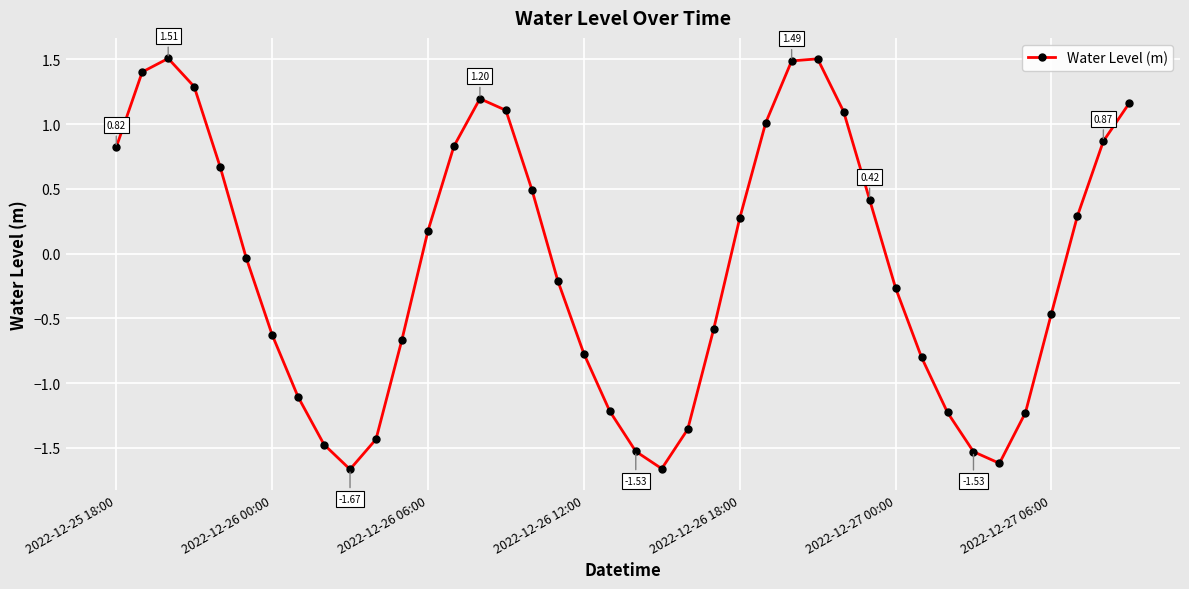

How many interior local peaks (higher than both neighbors) does the data have?

3